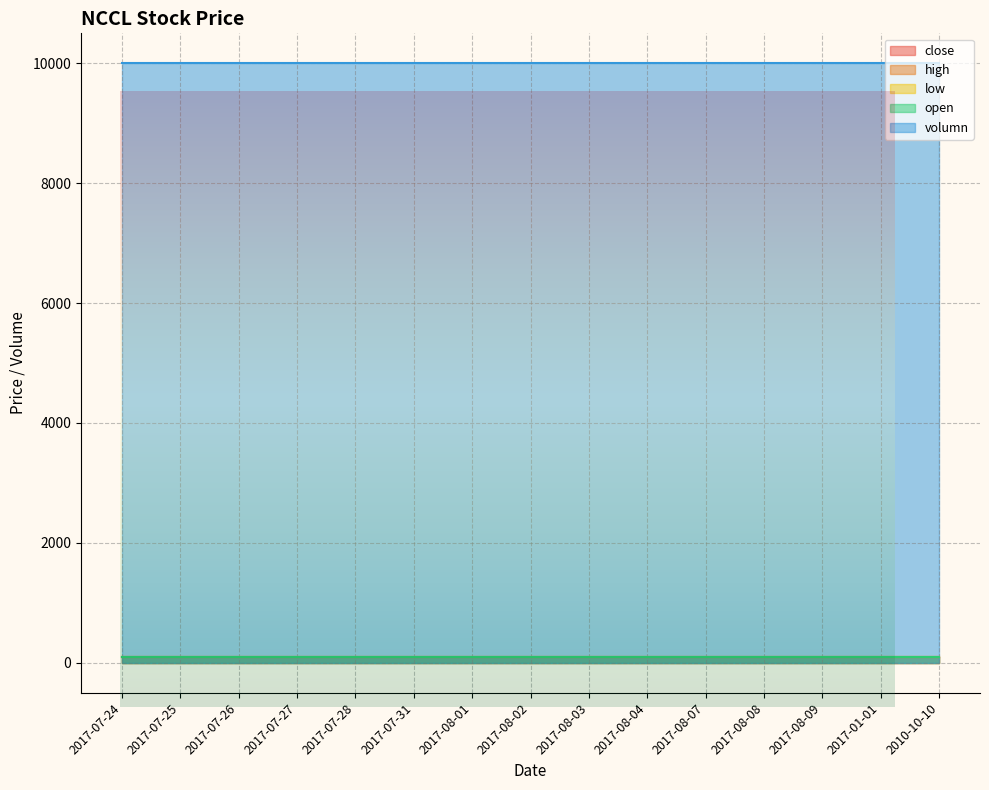

What is the sum of all high values?

1500